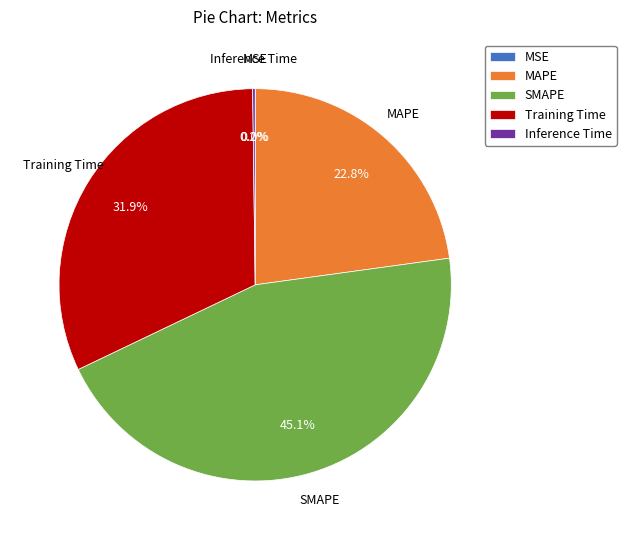

True or false: MAPE accounts for 23% of the total.

True